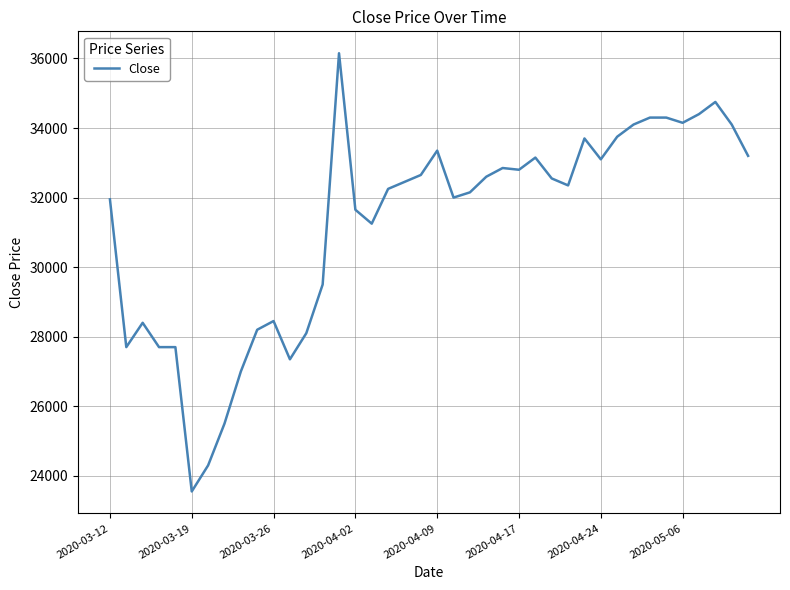

What is the difference between the maximum and minimum values?

12600